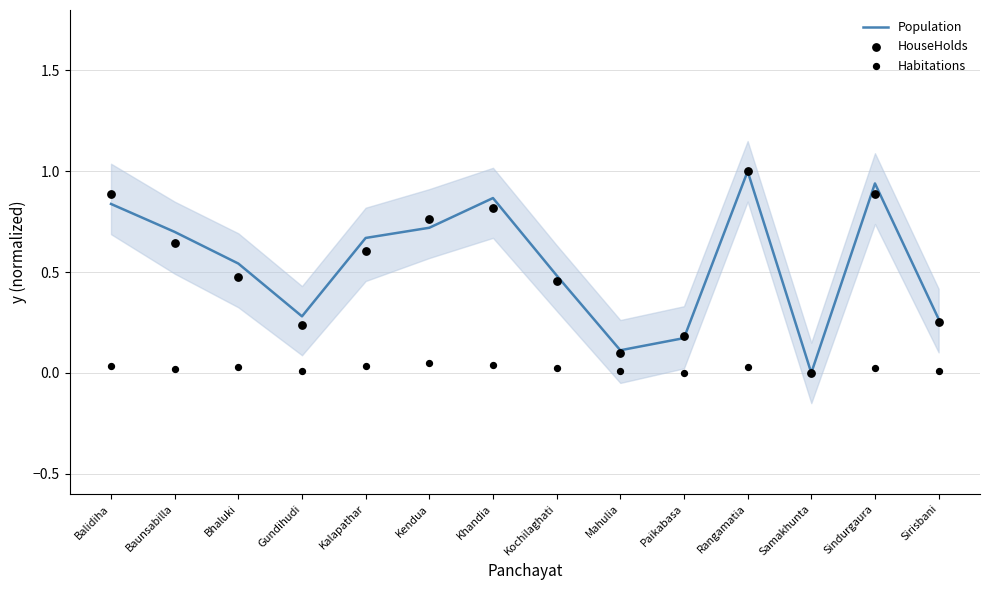

Which series contains the highest Y value?

Population